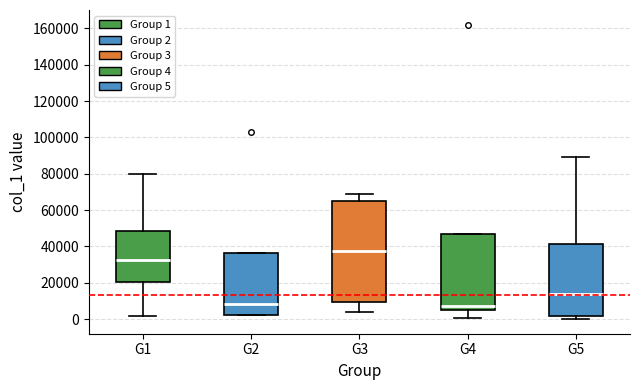

Where does the upper whisker of the box for G1 end on the y-axis? The values are not printed on the chart, so give them approximately, as read against the axis.

80000